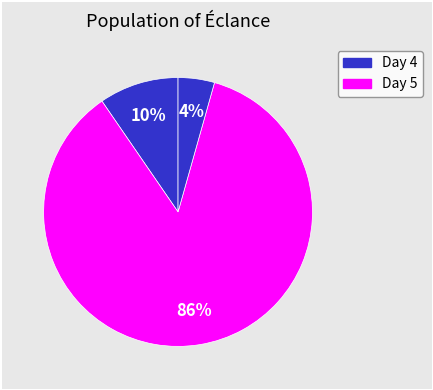

How many slices are in this pie chart?

3